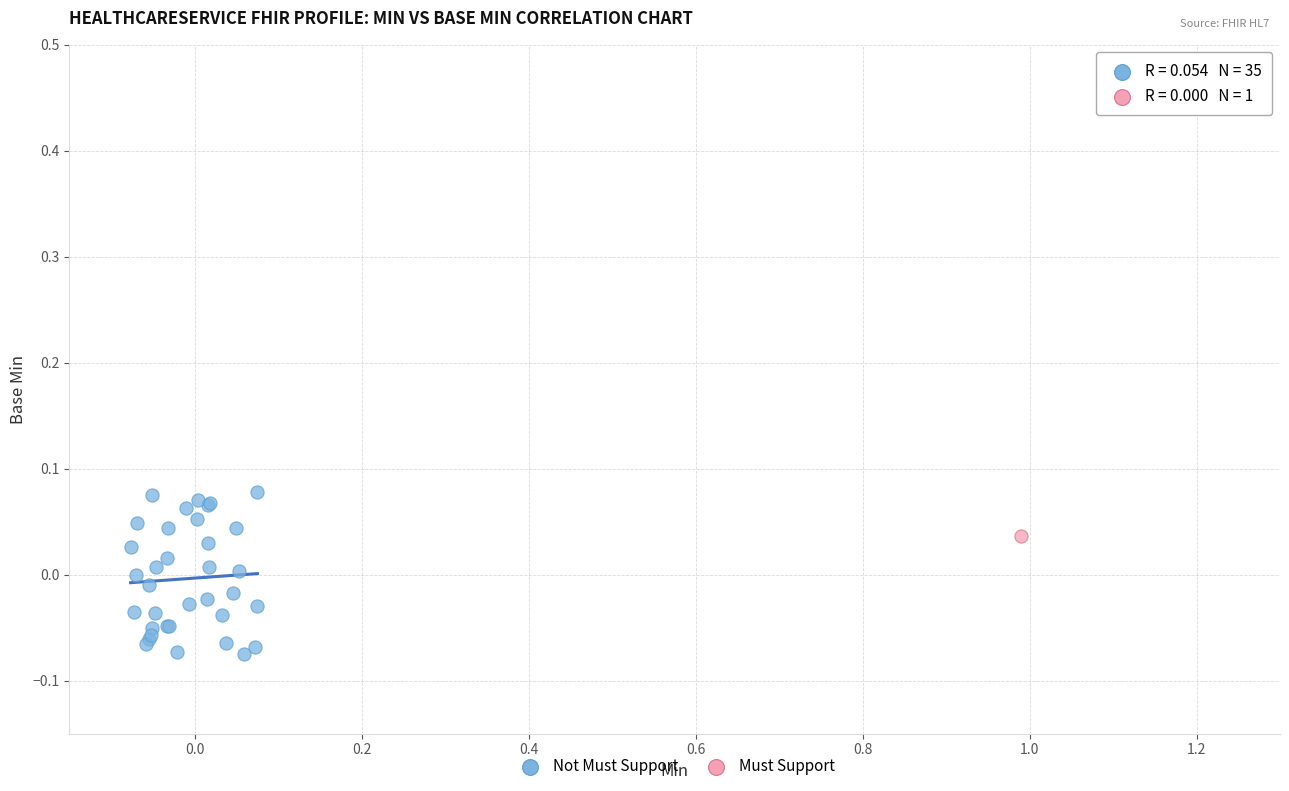

What are all the series names shown in the legend?

Not Must Support, Must Support